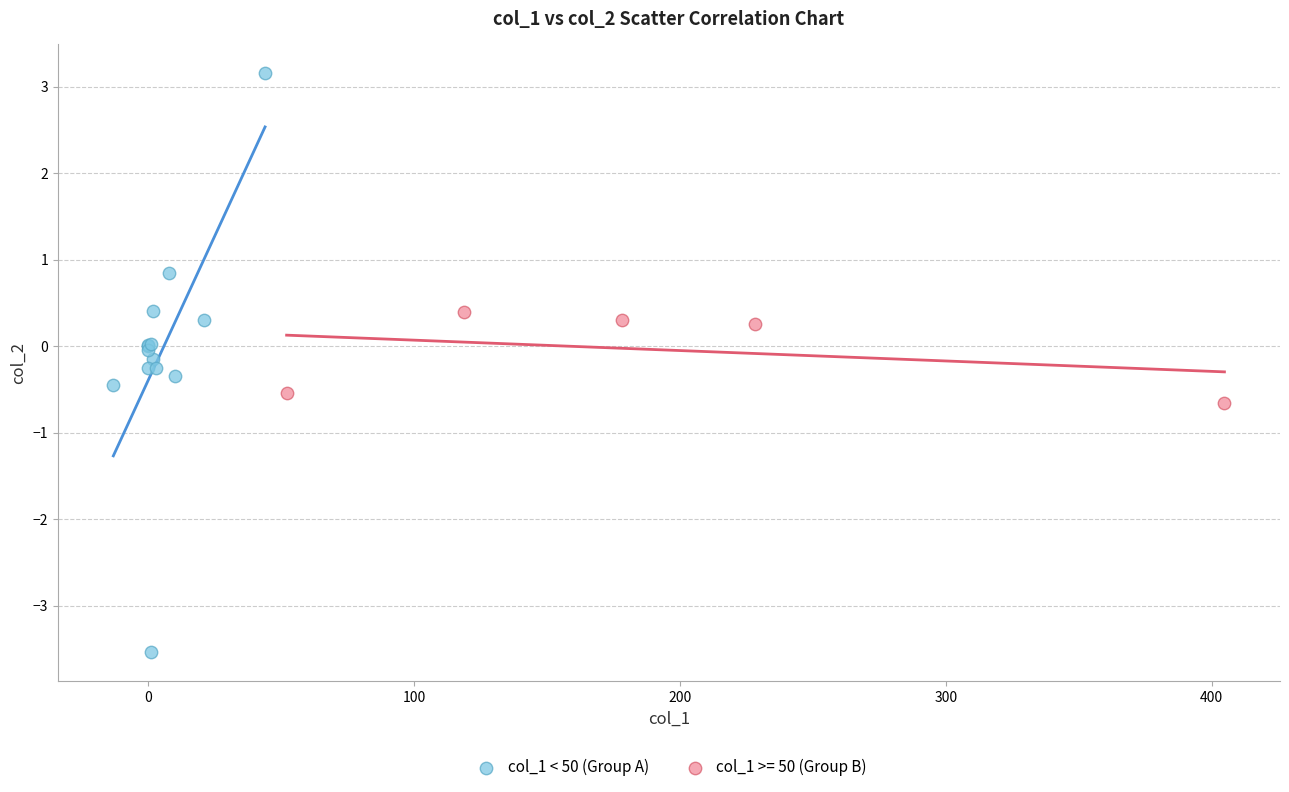

Which series has the widest spread of Y values?

col_1 < 50 (Group A)